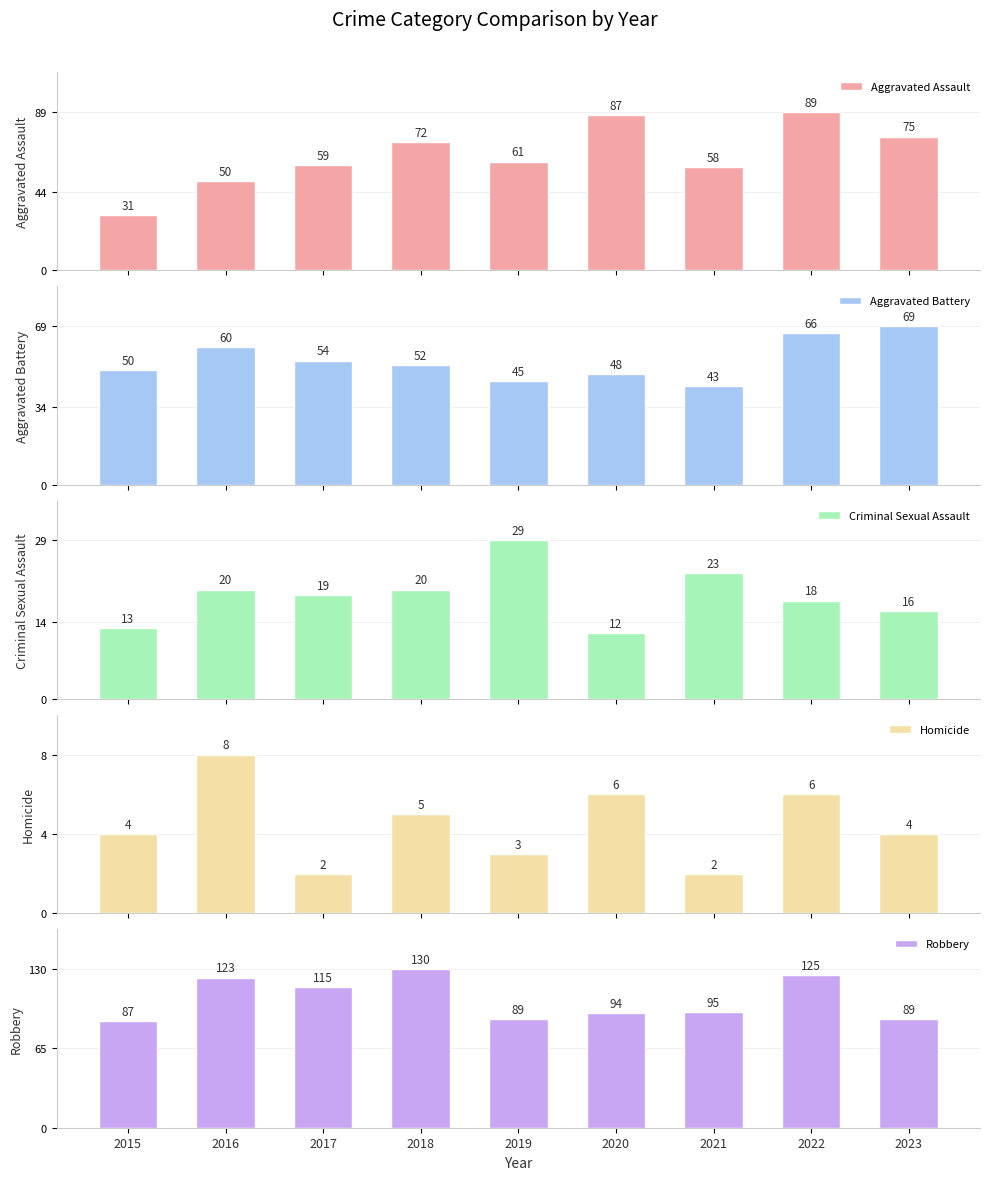

What is the total value across all series at 2015?

185